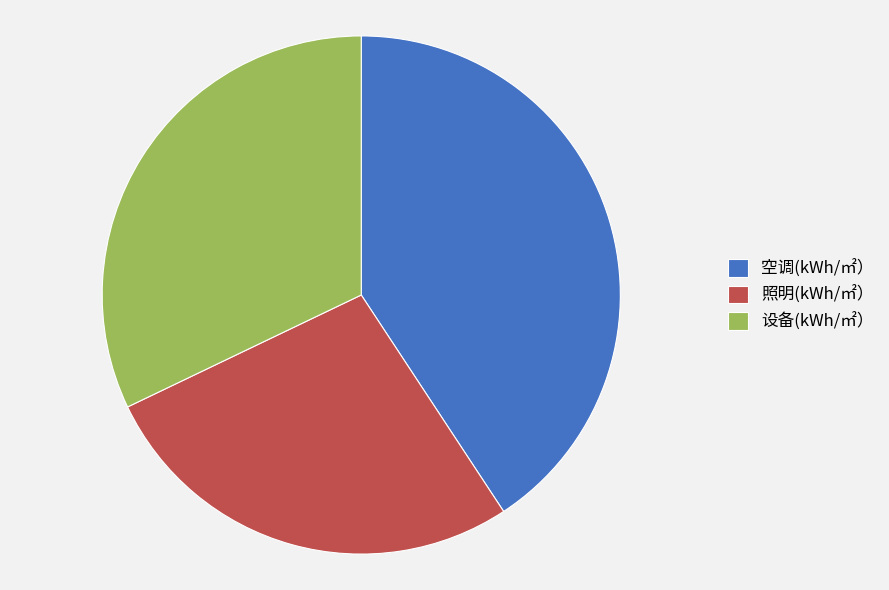

What is the ratio of the value at 设备(kWh/㎡） to the value at 空调(kWh/㎡）?

0.8